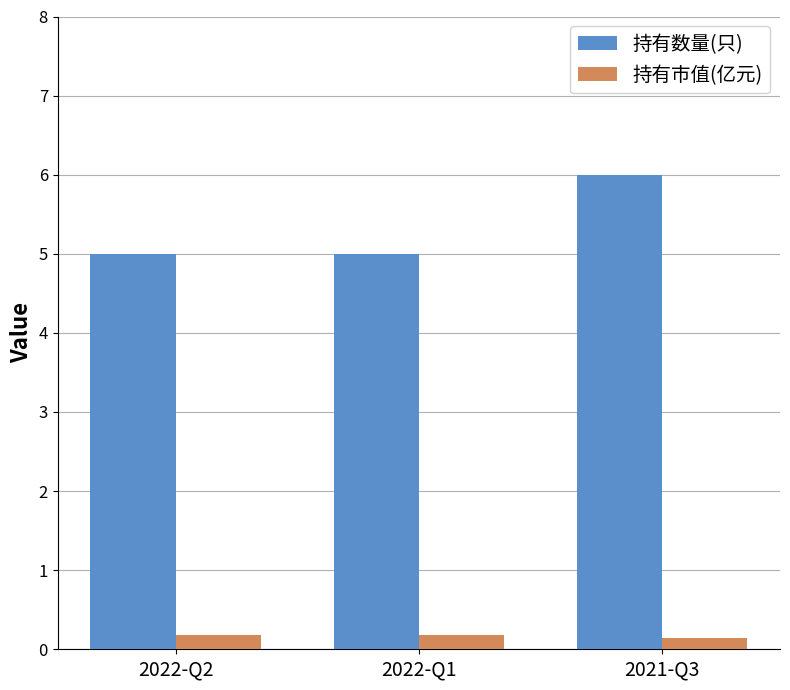

Are the bars horizontal?

No